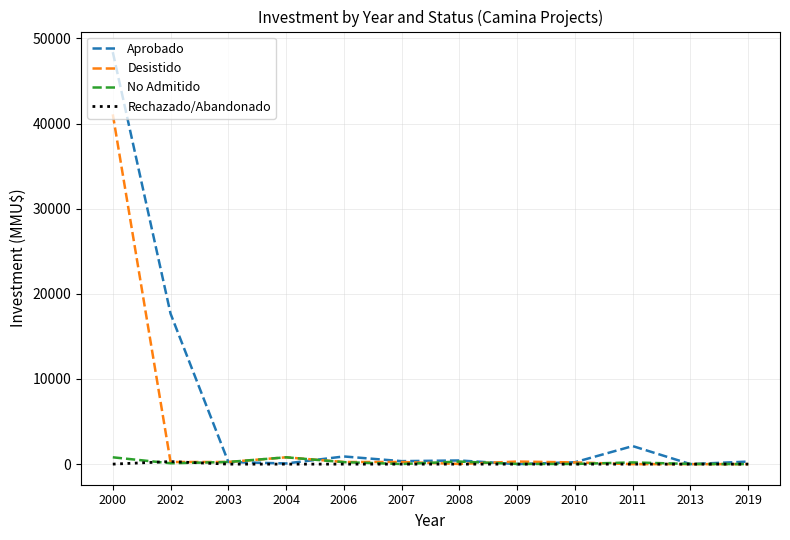

How many lines are shown in the chart?

4